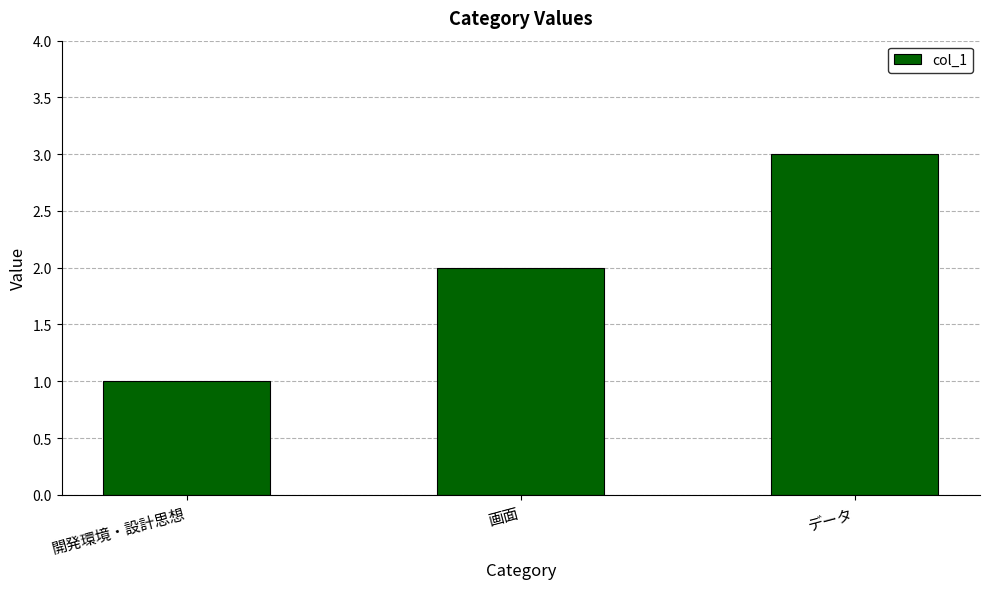

List the labels in order of value, largest first.

データ, 画面, 開発環境・設計思想